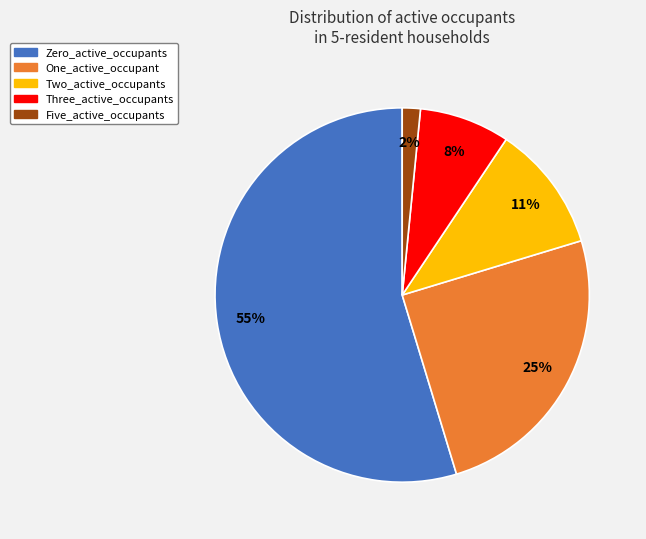

Is there any slice that represents more than half of the pie?

Yes